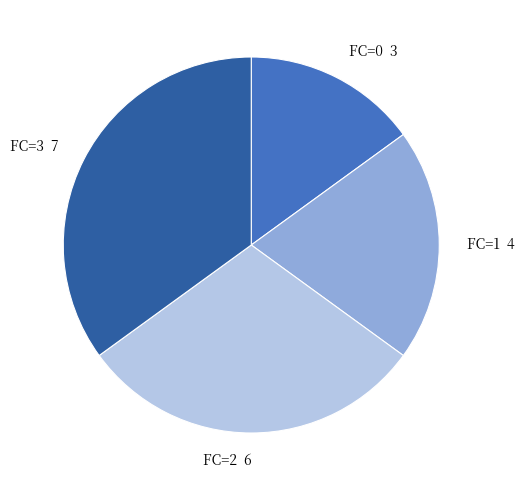

Rank the categories by value from lowest to highest.

FC=0 3, FC=1 4, FC=2 6, FC=3 7